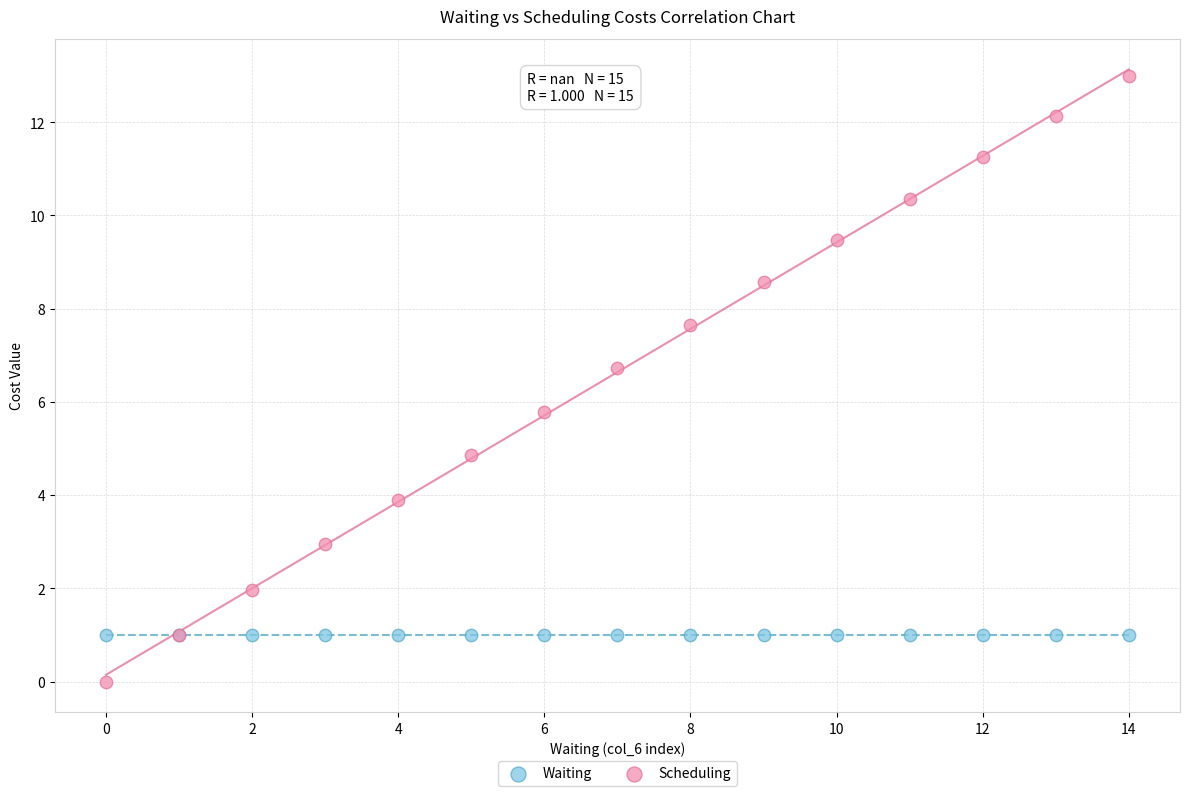

Which series reaches the minimum Y coordinate?

Scheduling